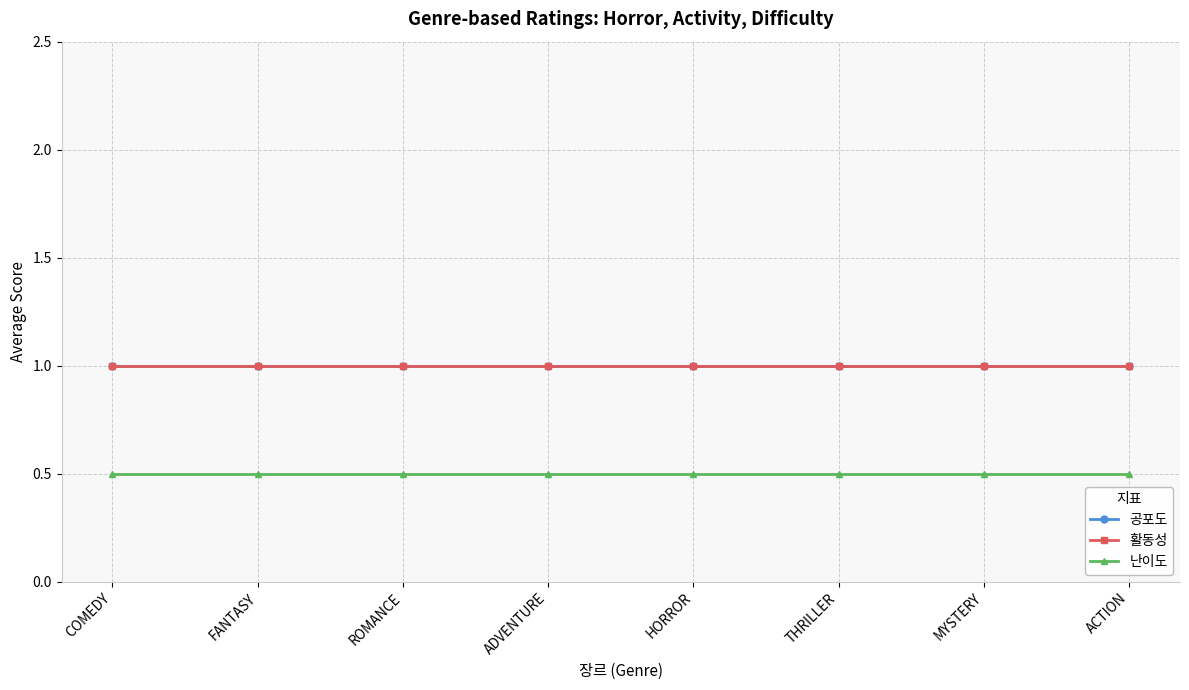

Does the chart have visible grid lines?

Yes